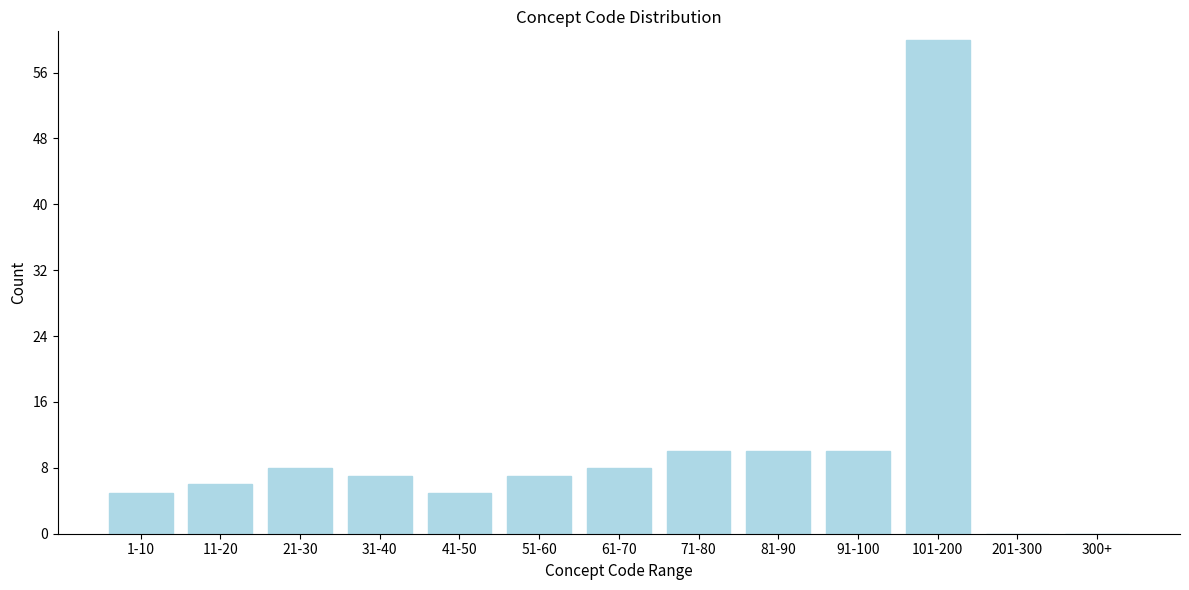

Reading left to right, transcribe all the data shown in this chart.

1-10=5	11-20=6	21-30=8	31-40=7	41-50=5	51-60=7	61-70=8	71-80=10	81-90=10	91-100=10	101-200=60	201-300=0	300+=0